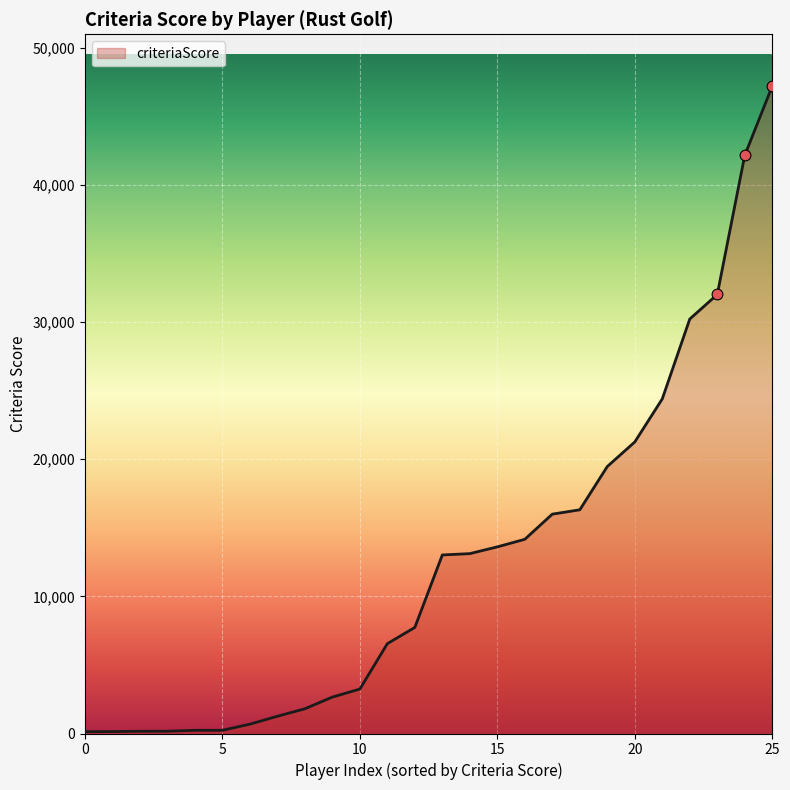

What is the maximum value shown in the chart?

47209